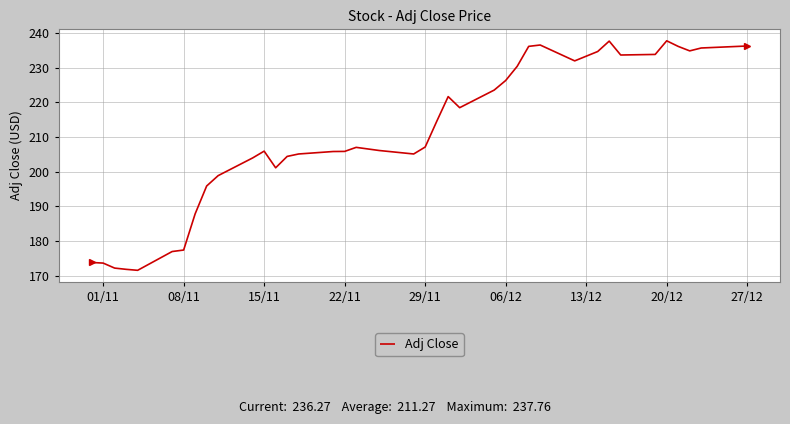

How many categories are shown in the chart?

40